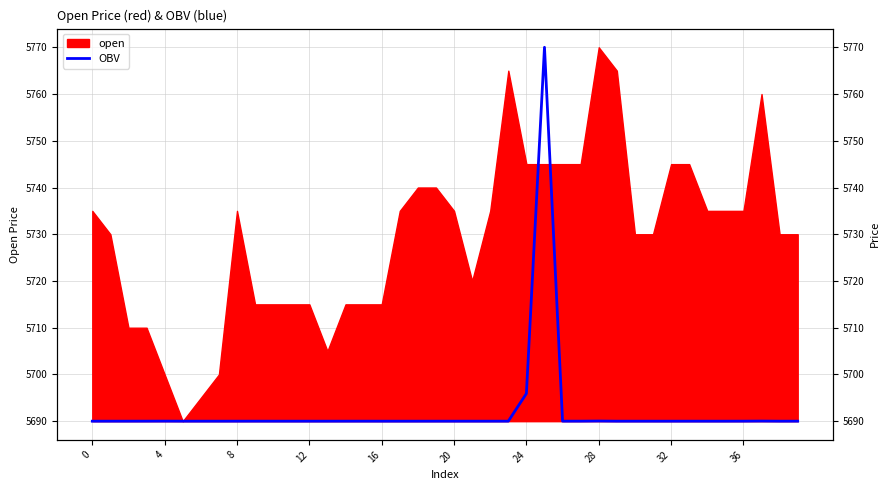

How many lines are shown in the chart?

1